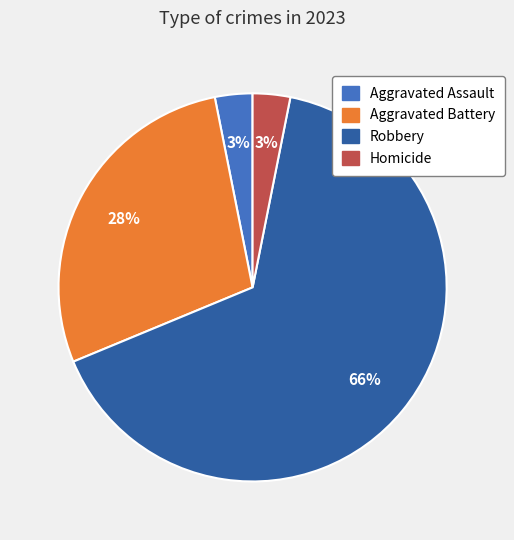

To the nearest percent, what is the average slice percentage?

25%